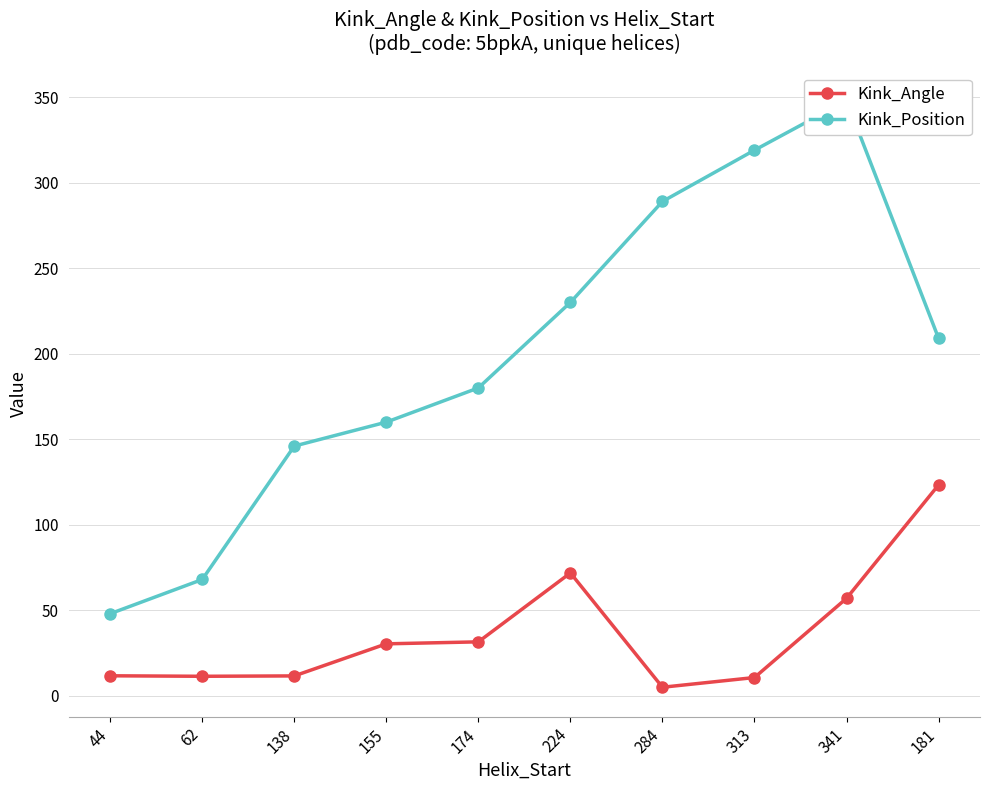

True or false: Kink_Position and Kink_Angle cross at least once.

False